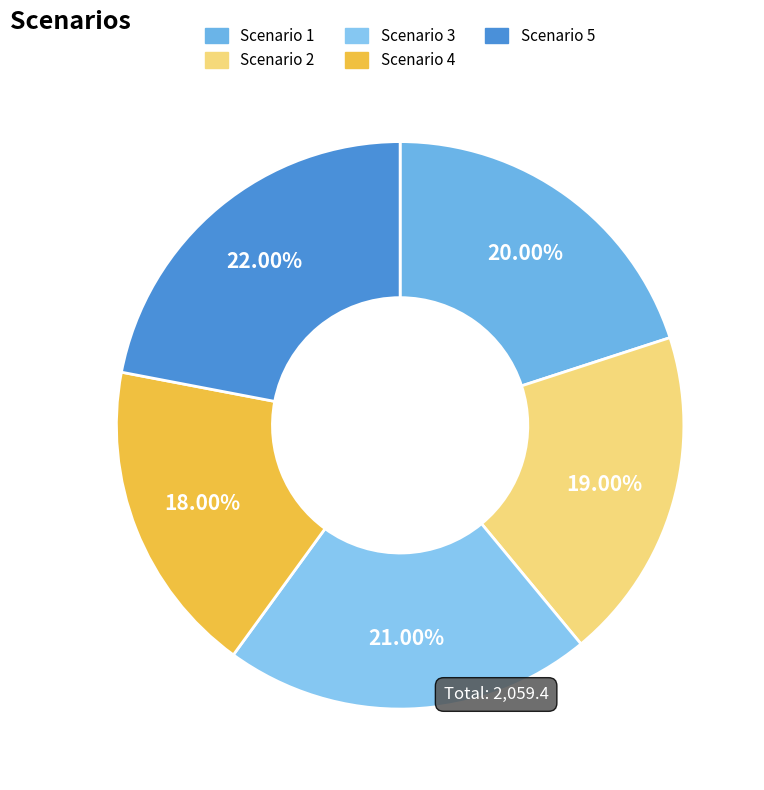

How many slices are in this pie chart?

5